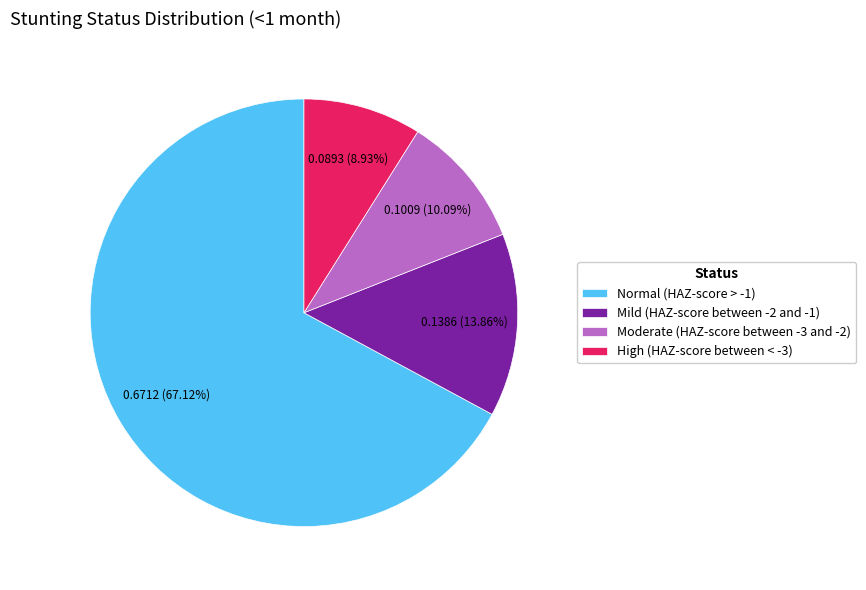

To the nearest percent, what is the difference between the Mild (HAZ-score between -2 and -1) and High (HAZ-score between < -3) slice percentages?

5%